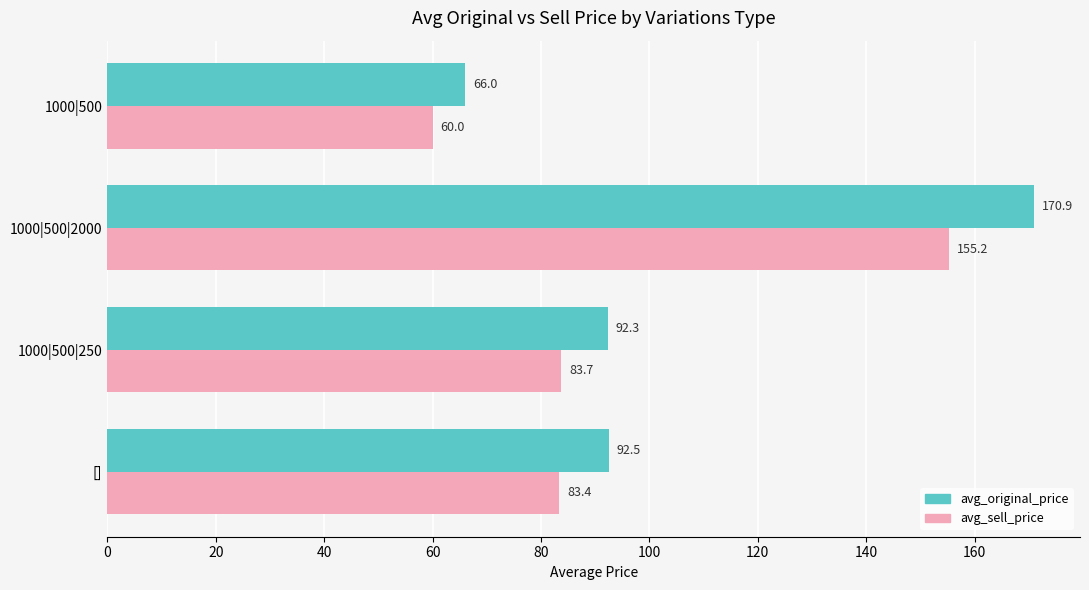

How many data points in avg_sell_price are less than 83?

1